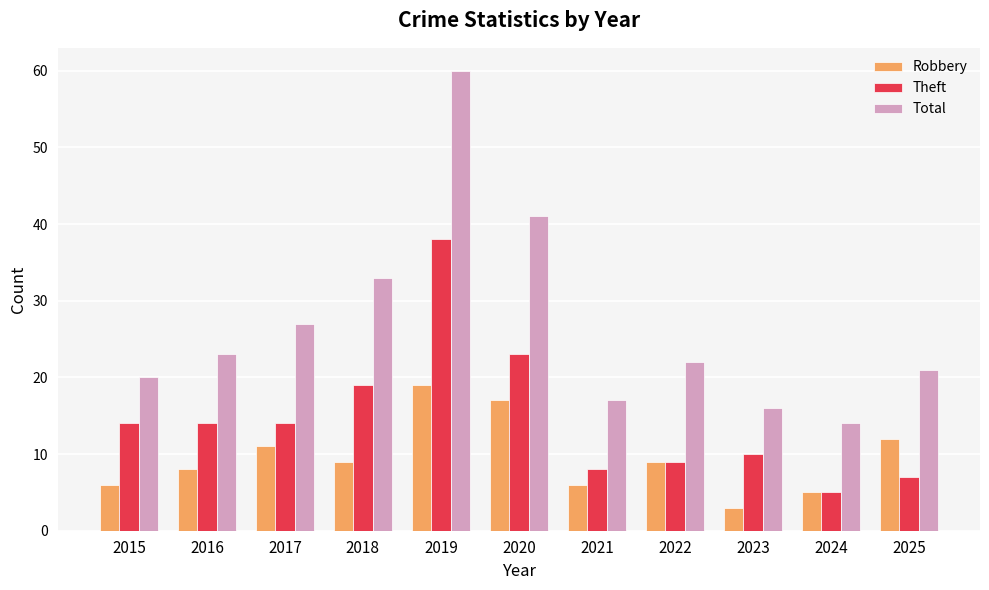

What is the sum of the Theft values at 2020 and 2022?

32